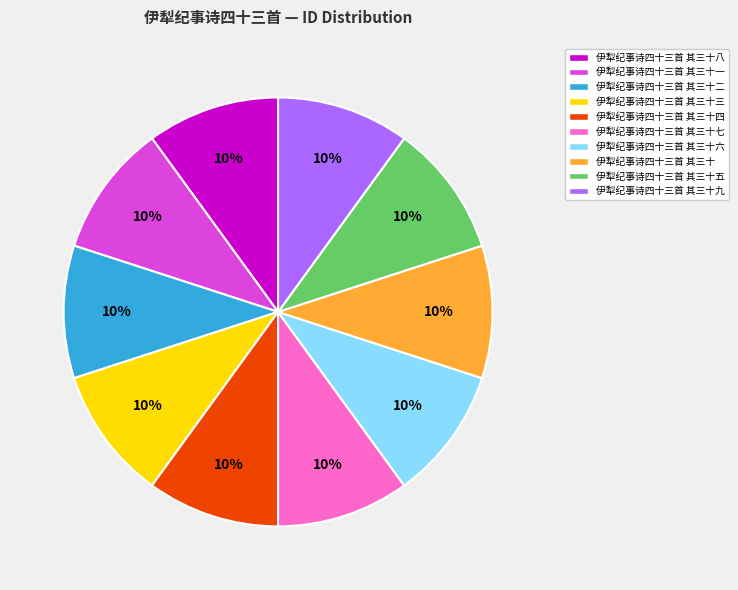

The 伊犁纪事诗四十三首 其三十七 slice represents 10% of the pie. True or false?

True